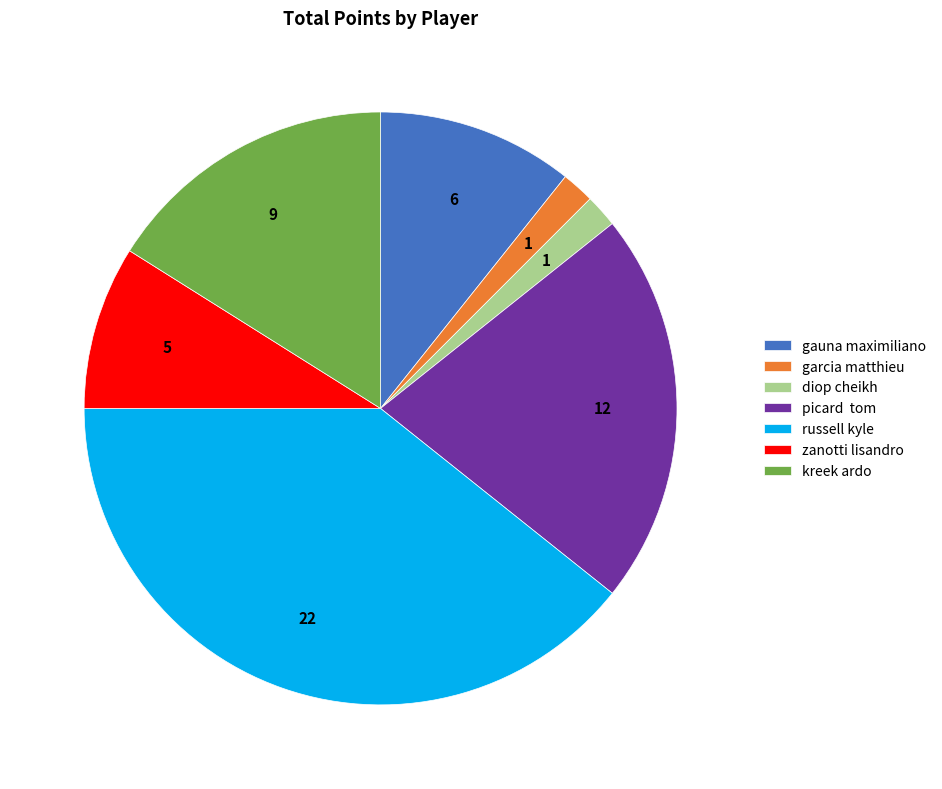

The garcia matthieu slice represents 2% of the pie. True or false?

True